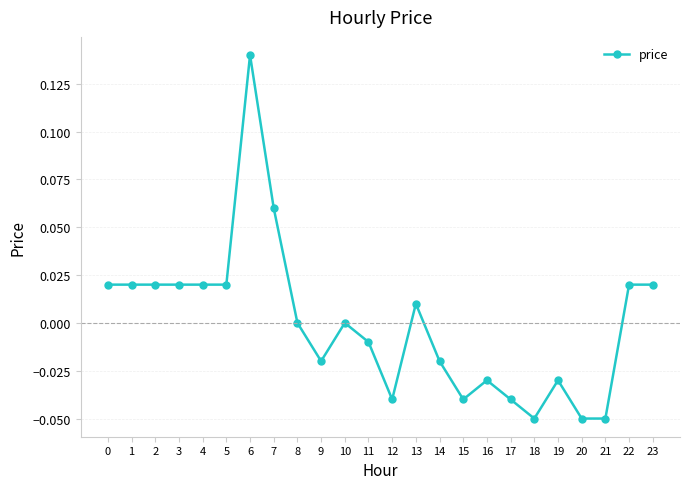

How many categories are shown in the chart?

24